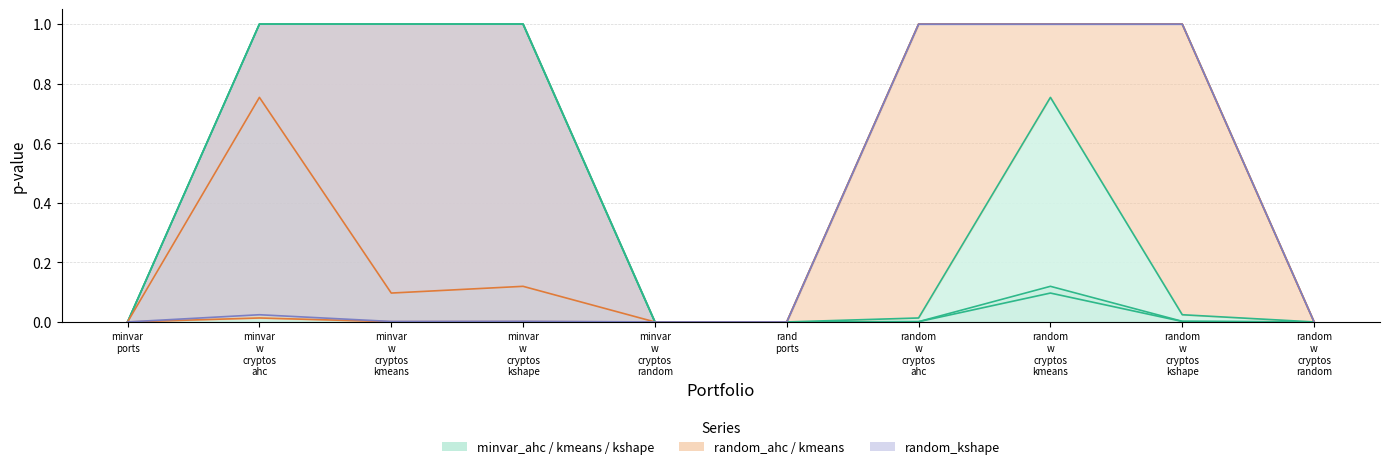

True or false: minvar_w_cryptos_kshape_equalw and random_w_cryptos_ahc_equalw cross at least once.

False